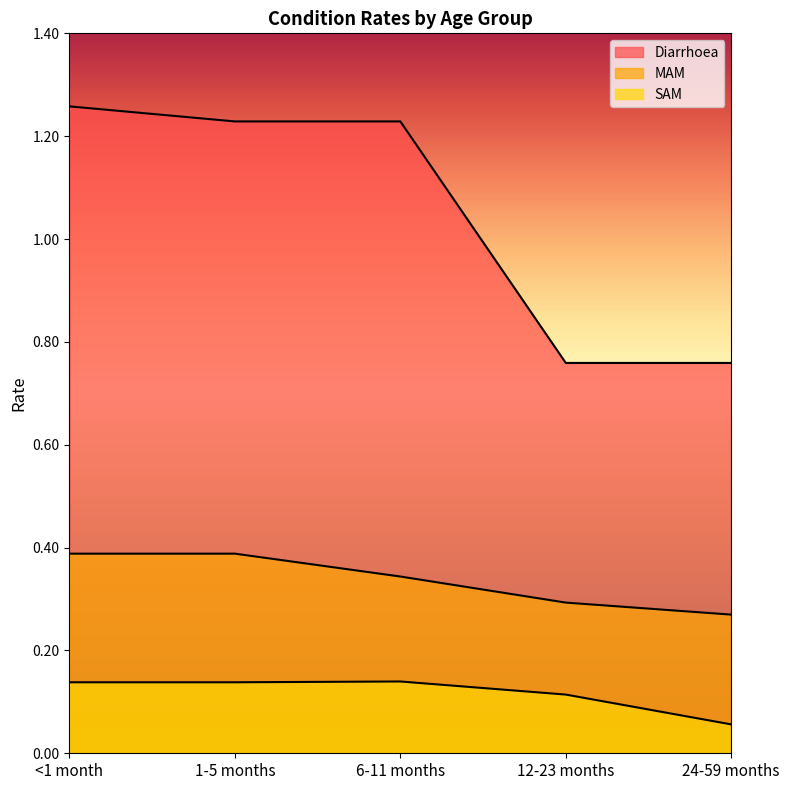

Rank the series by their average value, from lowest to highest.

SAM, MAM, Diarrhoea